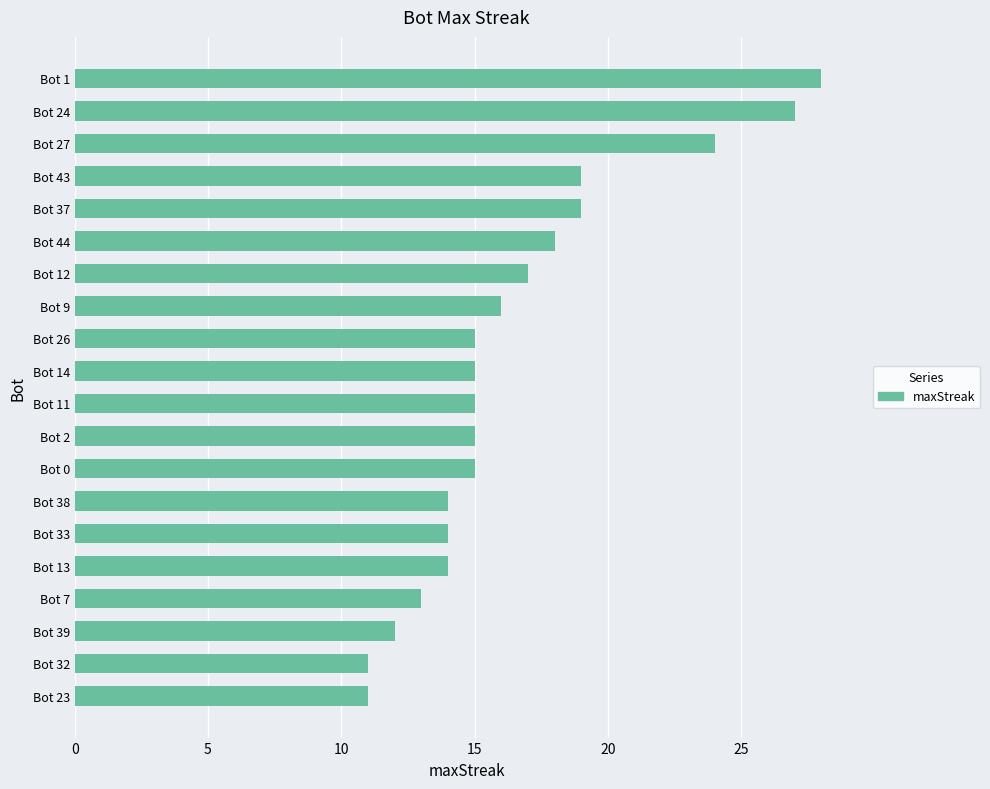

Reading top to bottom, extract all data points from this chart.

Bot 1=28	Bot 24=27	Bot 27=24	Bot 43=19	Bot 37=19	Bot 44=18	Bot 12=17	Bot 9=16	Bot 26=15	Bot 14=15	Bot 11=15	Bot 2=15	Bot 0=15	Bot 38=14	Bot 33=14	Bot 13=14	Bot 7=13	Bot 39=12	Bot 32=11	Bot 23=11